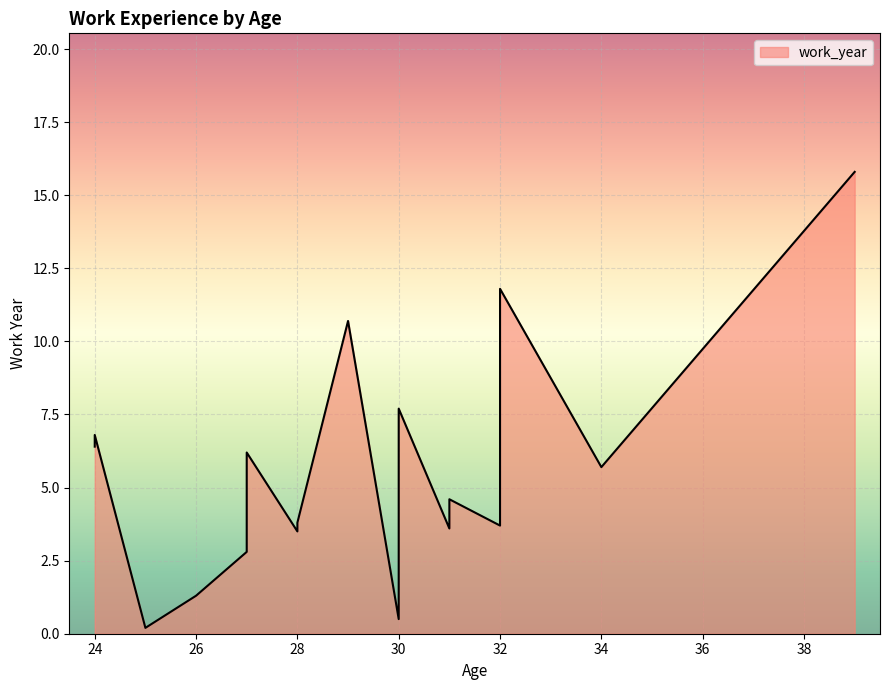

List the labels in order of value, largest first.

39, 32, 29, 30, 30, 24, 24, 27, 27, 34, 31, 27, 28, 32, 31, 28, 27, 26, 30, 25